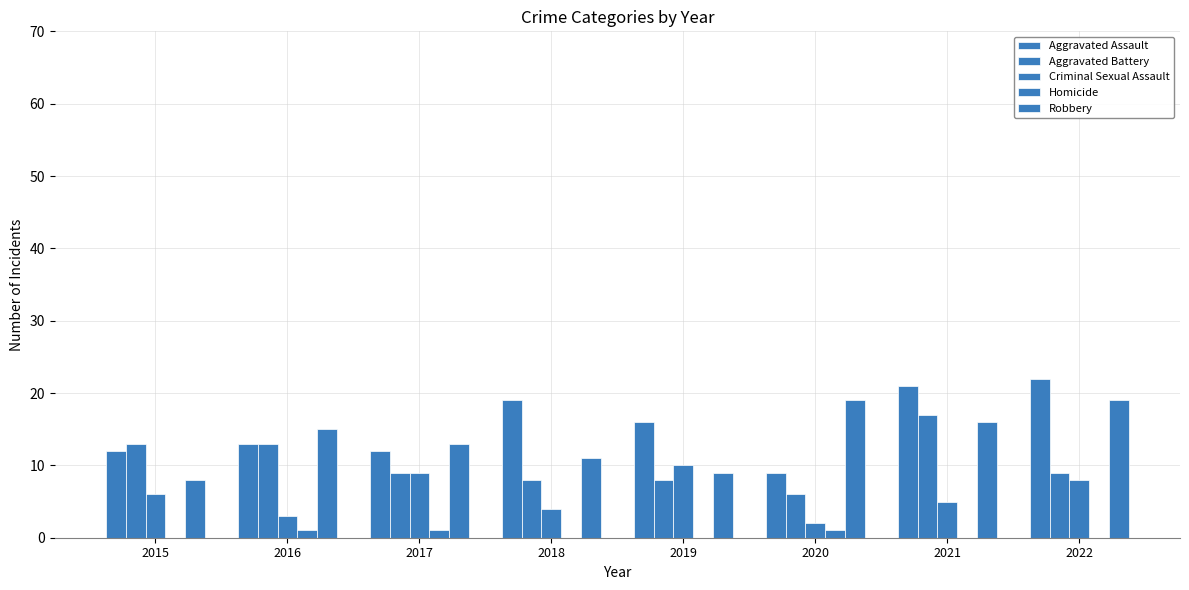

How many categories are shown in the chart?

8